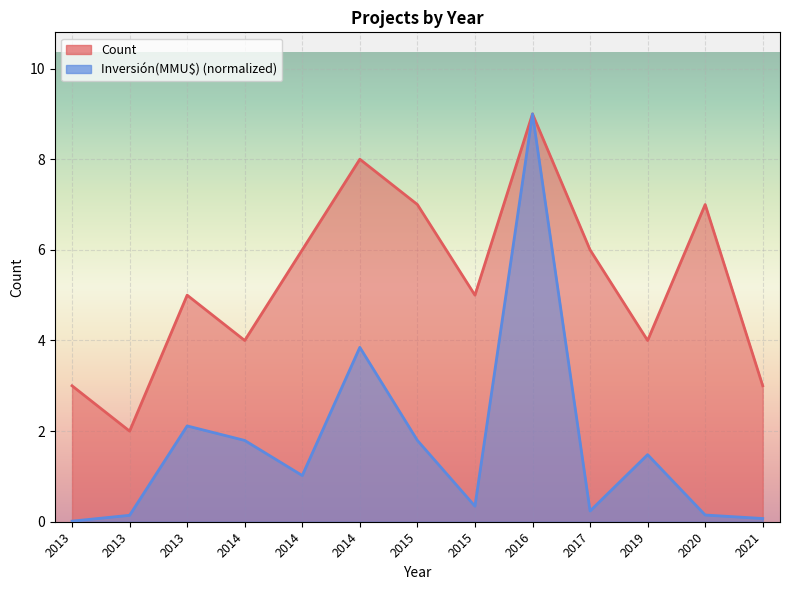

True or false: Inversión(MMU$) and Count cross at least once.

False